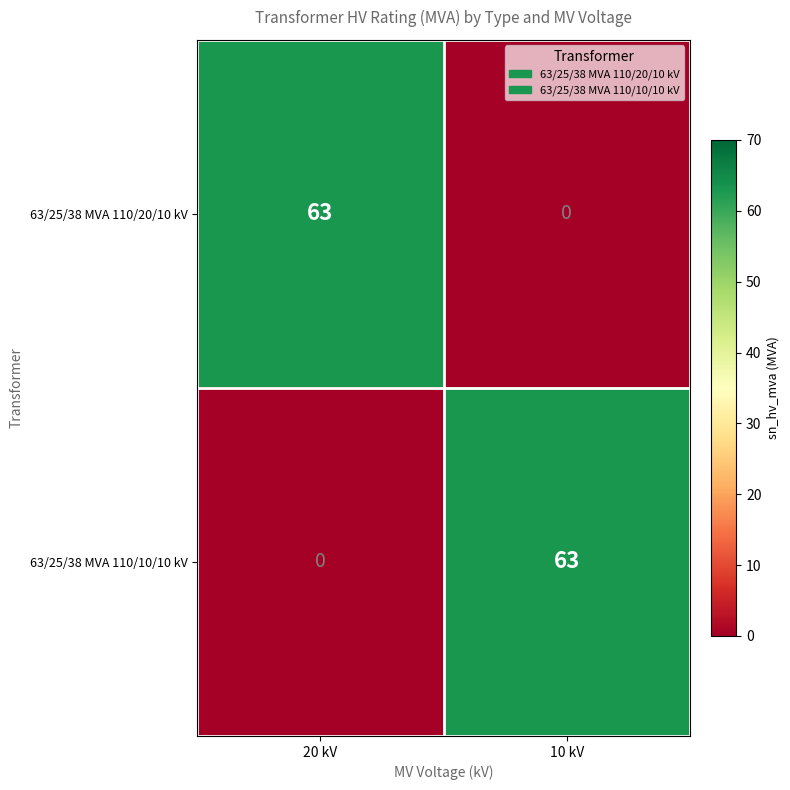

Where is 63/25/38 MVA 110/10/10 kV nearest to the value 31?

20 kV